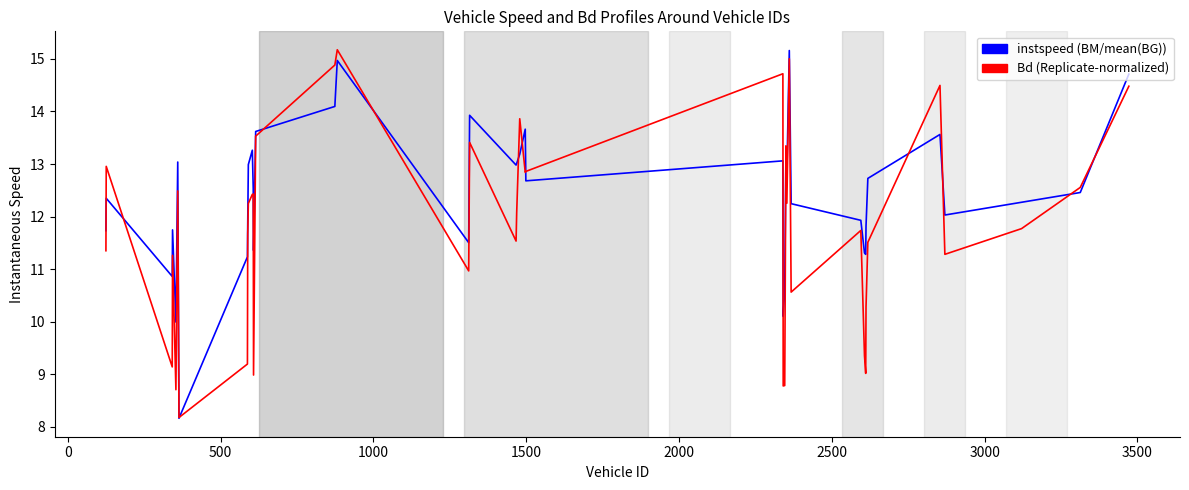

List the series in order of their overall mean, lowest first.

Bd (Replicate-normalized), instspeed (BM/mean(BG))